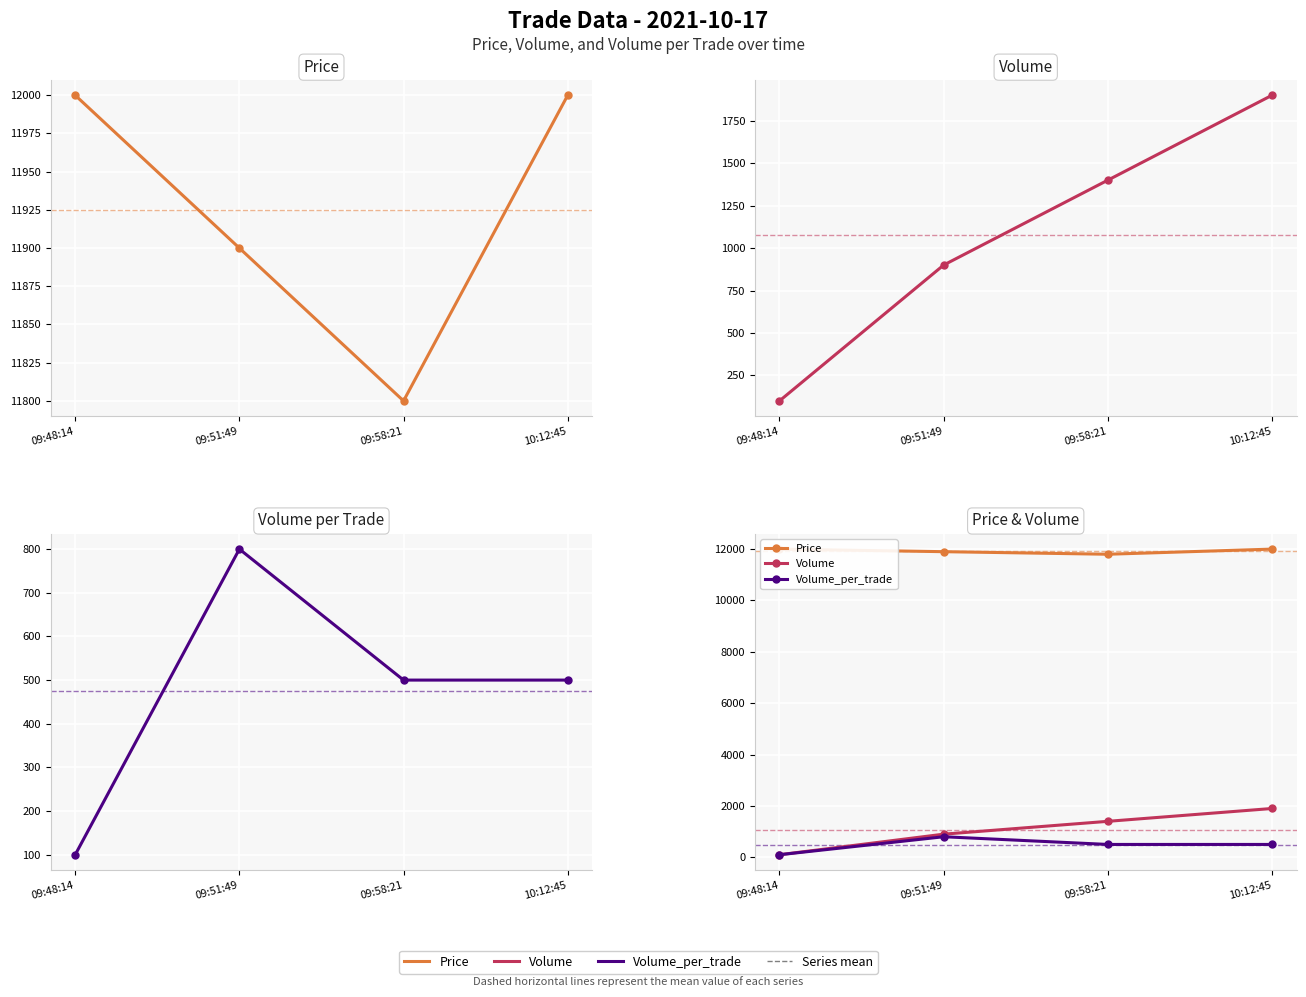

Rank the series by their maximum value, from highest to lowest.

Price, Volume, Volume_per_trade